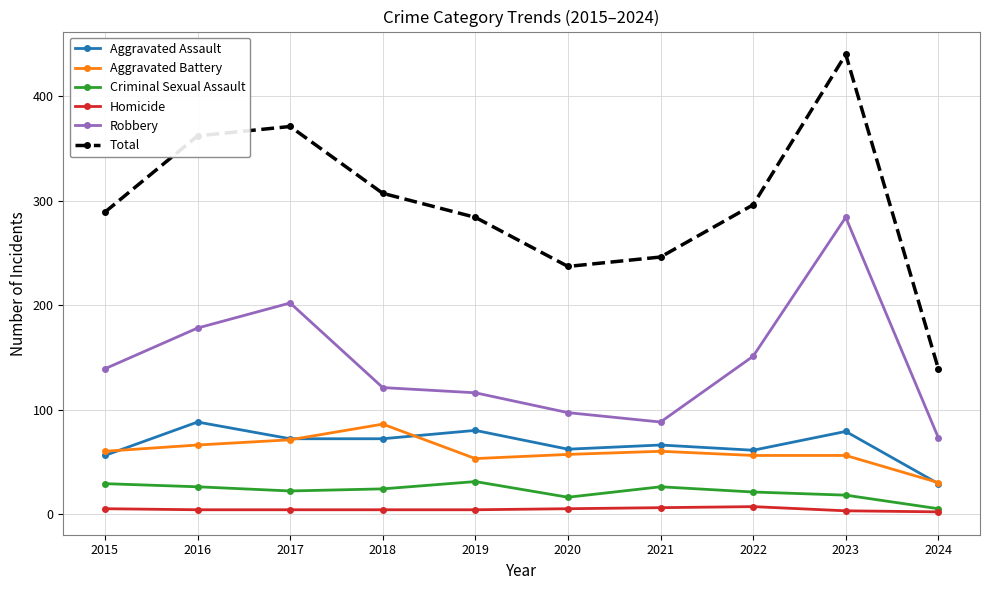

Which category has the highest value in the Aggravated Assault series?

2016